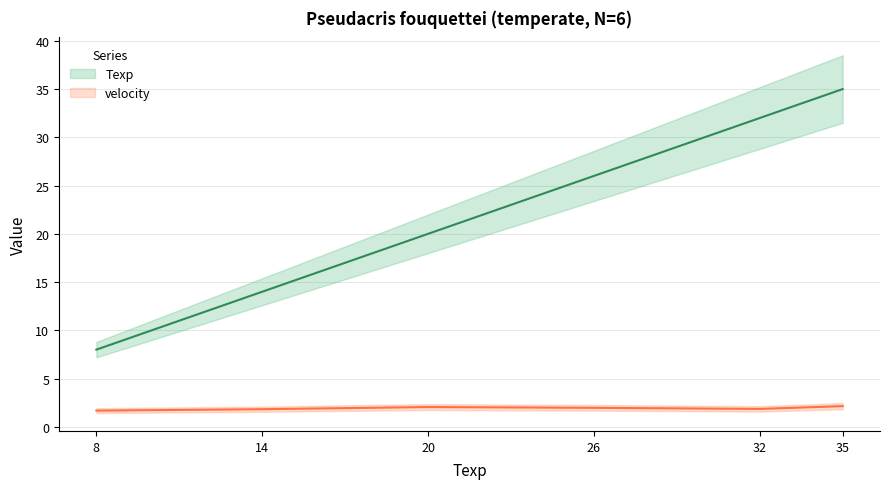

Where is the first local maximum for velocity?

20